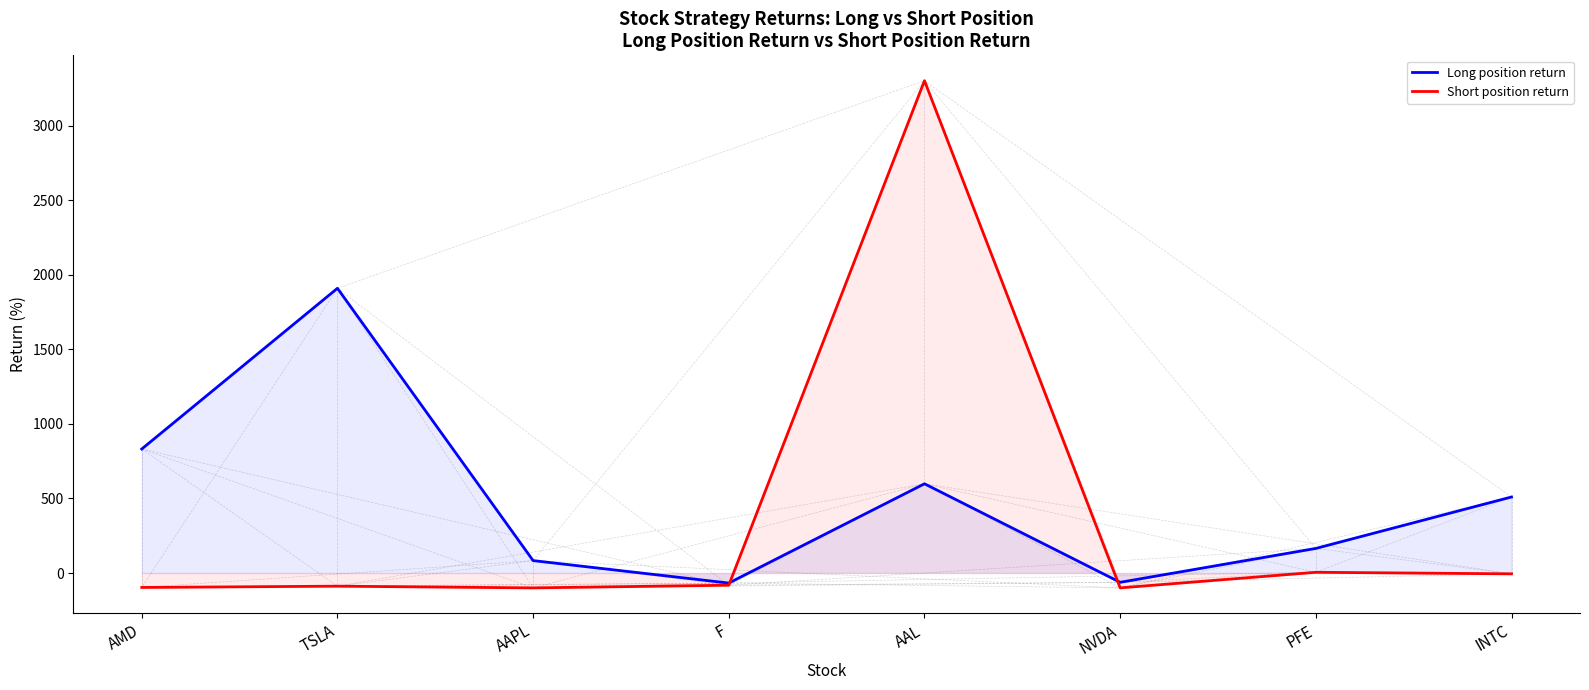

After their last crossing, which series has the higher values: Short position return or Long position return?

Long position return